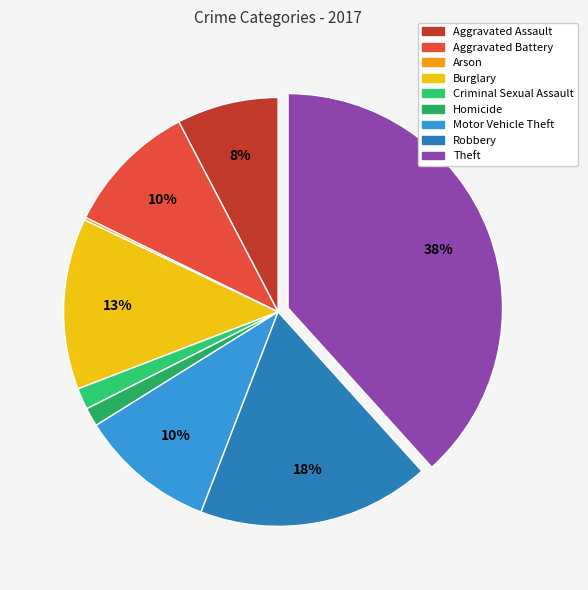

Which category has the biggest portion of the pie?

Theft